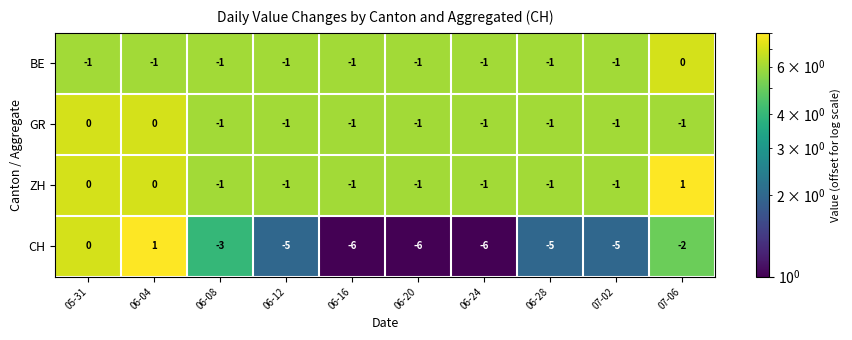

What is the sum of all BE values?

-9